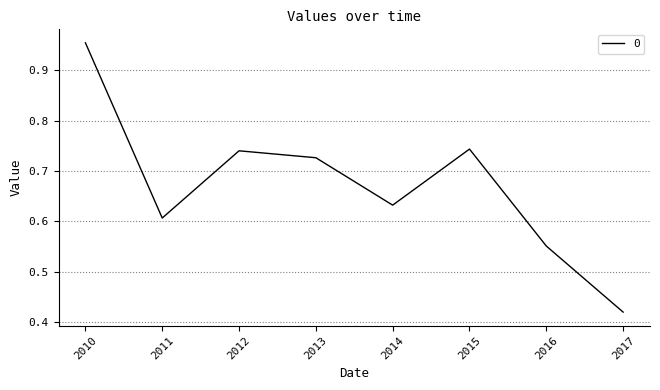

Where is the first local minimum?

2011